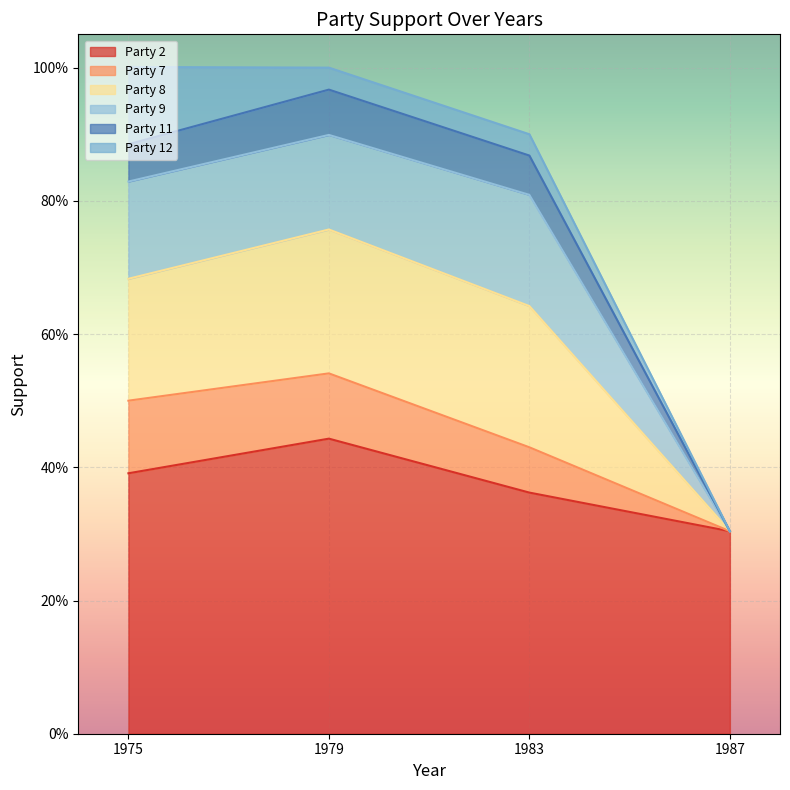

True or false: 2 and 8 cross at least once.

False